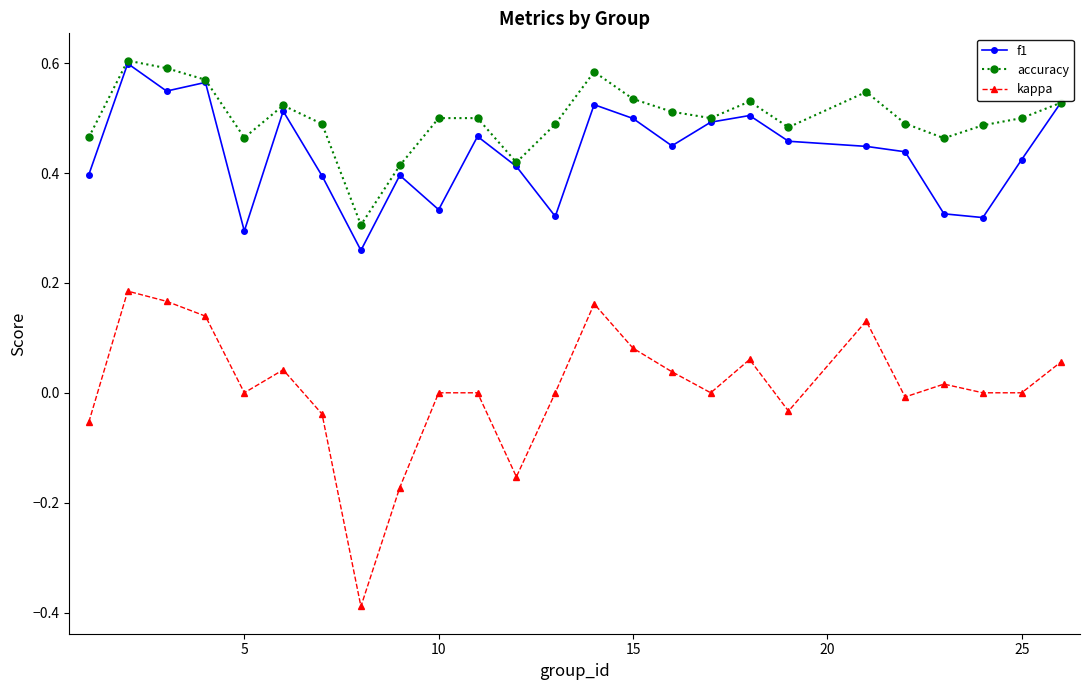

True or false: kappa has more than 1 interior local peaks.

True